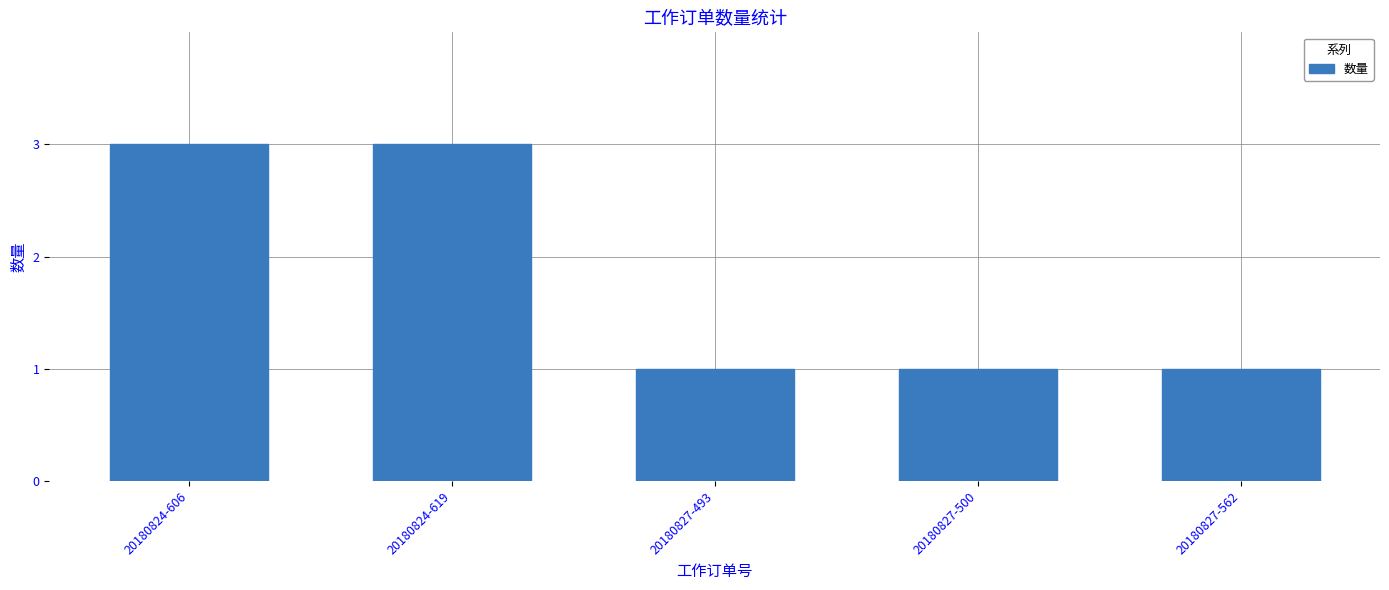

What is the maximum value shown in the chart?

3